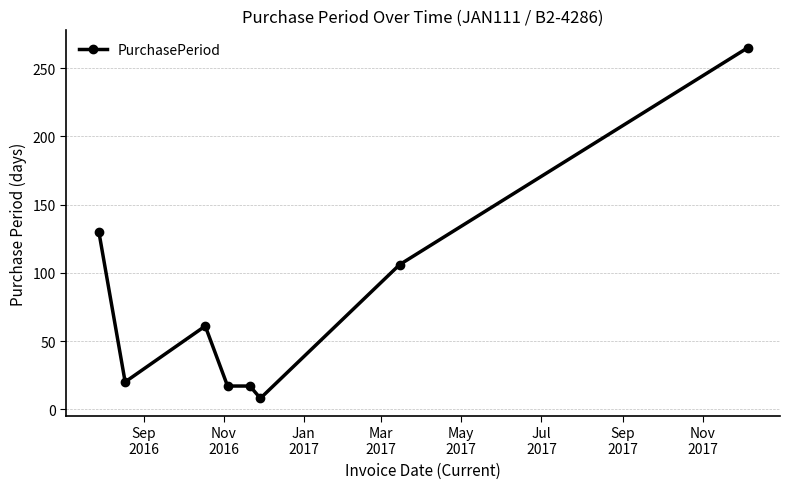

Reading left to right, what are all the values shown in this chart?

130	20	61	17	17	8	106	265